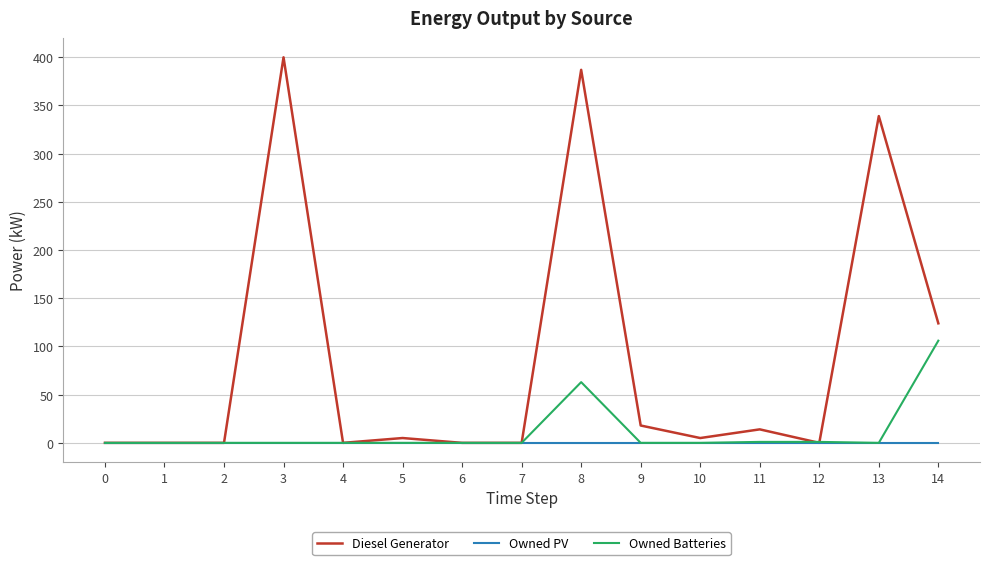

What is the difference between the maximum and minimum values in the Diesel Generator series?

400.0